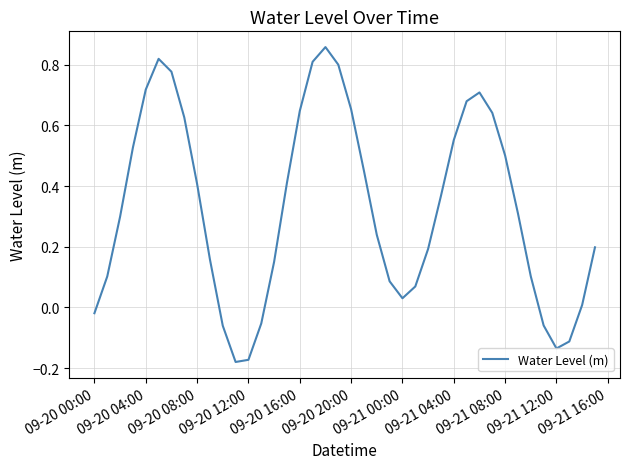

What is the difference between the maximum and minimum values?

1.0